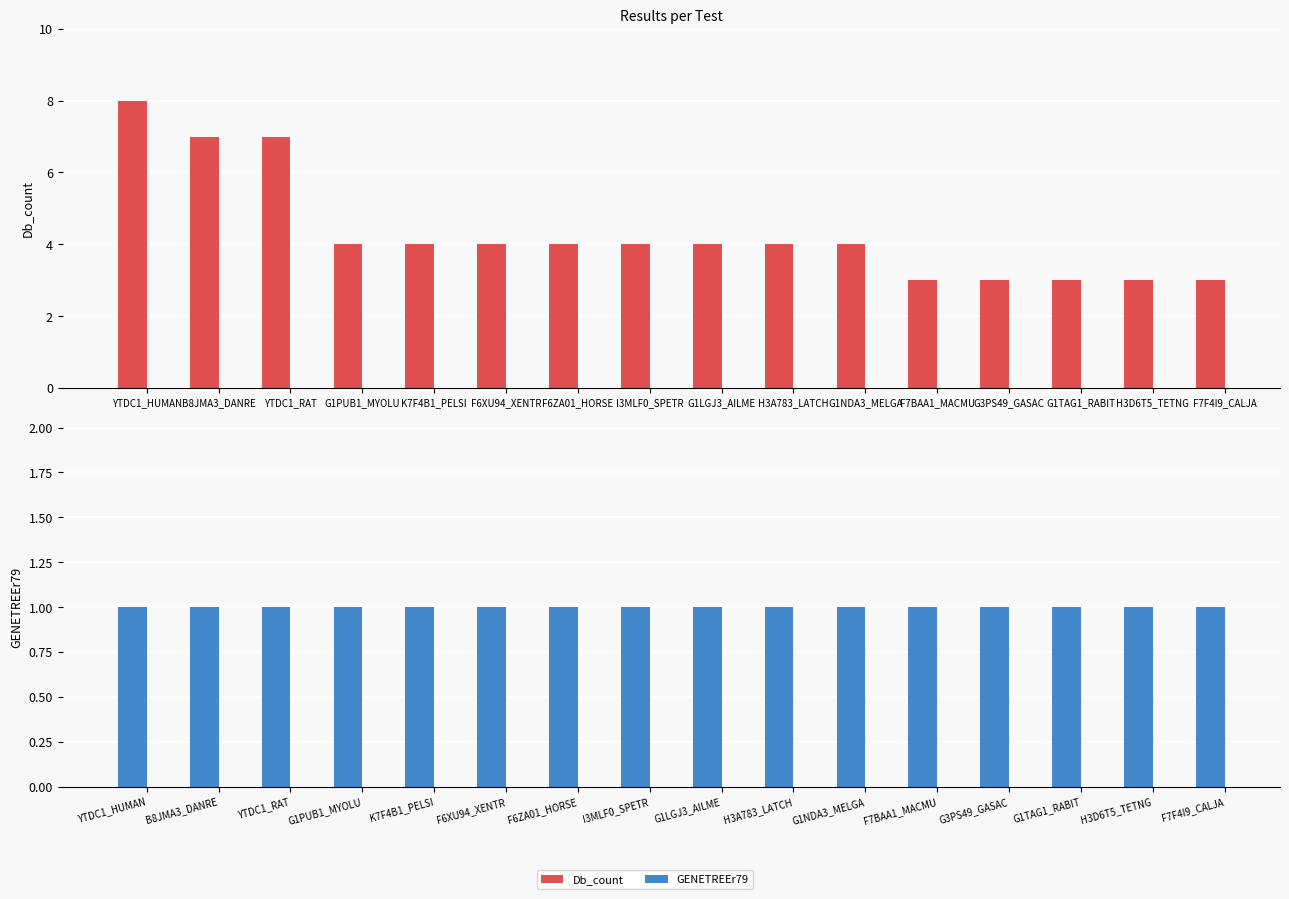

Between YTDC1_RAT and H3A783_LATCH, which series saw the biggest shift?

Db_count